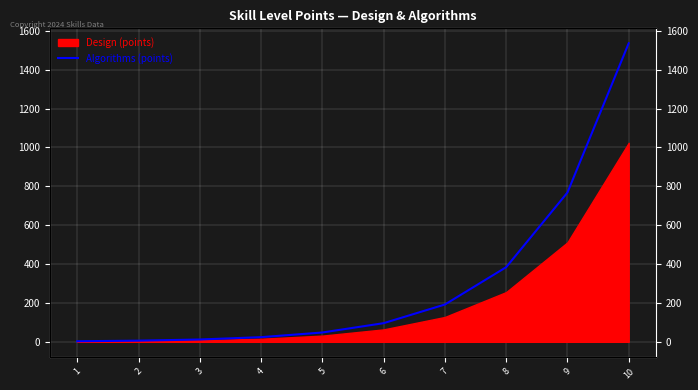

Where does the data first go above 96?

7